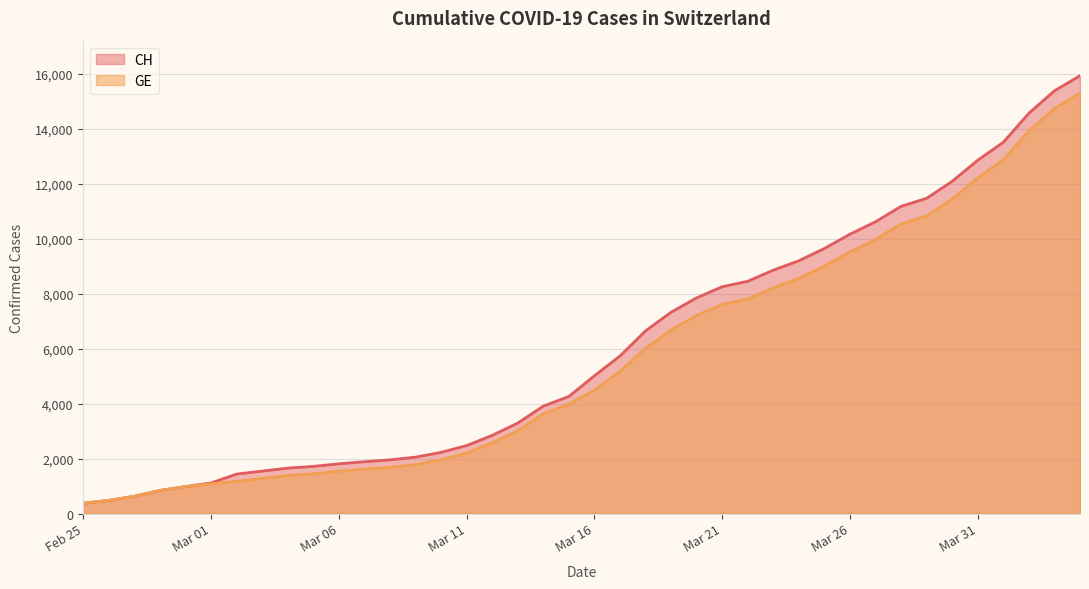

True or false: GE has more than 2 interior local peaks.

False